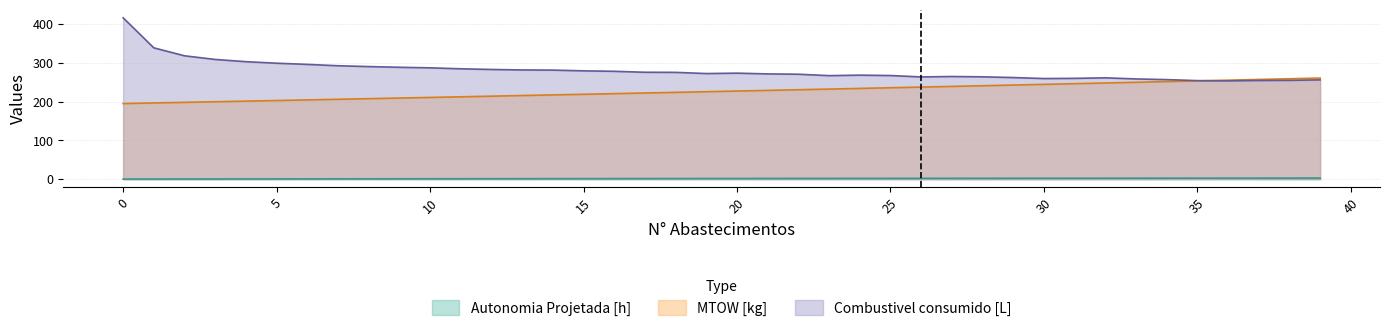

At 34, list the series in order from largest to smallest.

Combustivel consumido [L], MTOW [kg], Autonomia Projetada [h]